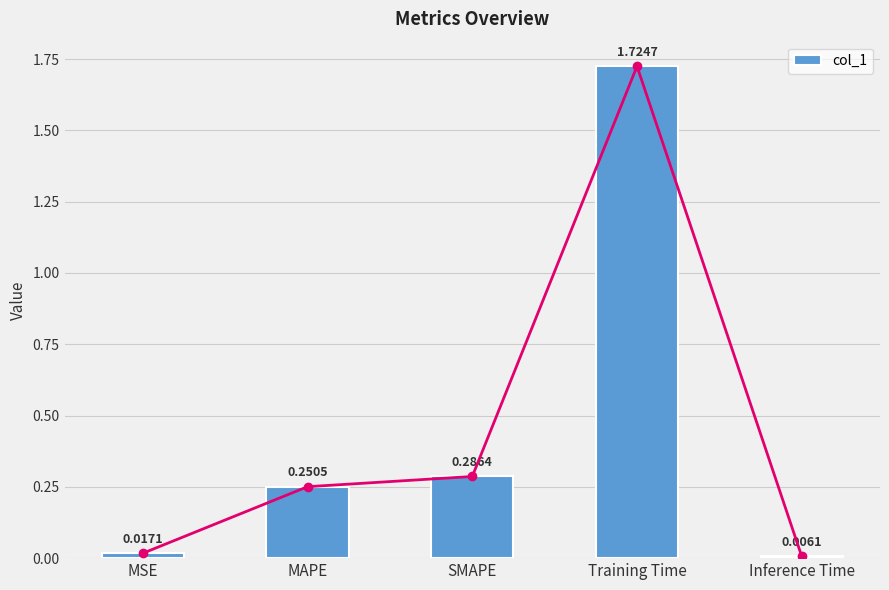

The chart shows a value of 0.2 at MAPE. True or false?

False